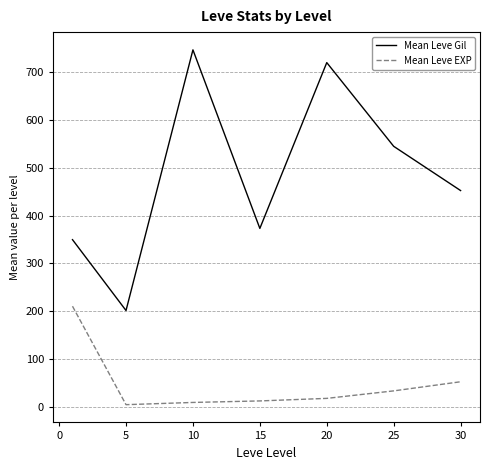

Which series has the largest total across all categories?

Mean Leve Gil